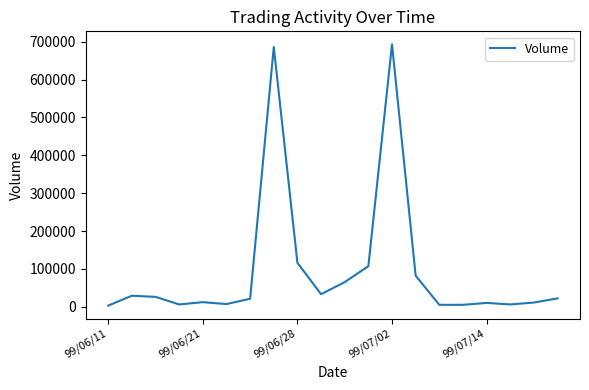

What is the difference between the maximum and minimum values?

690000